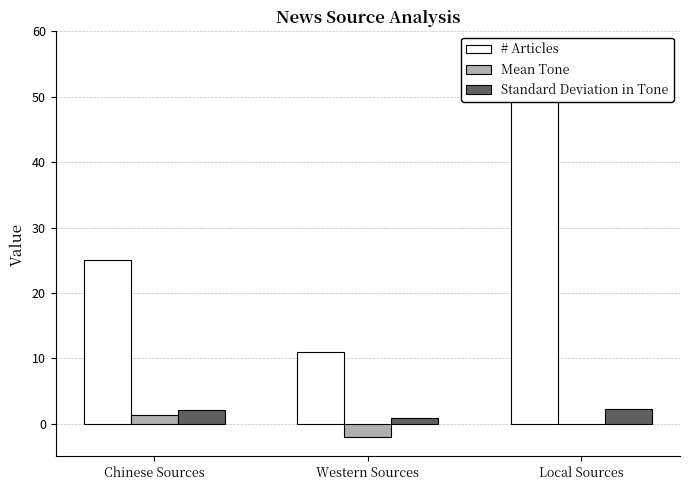

How many categories are shown in the chart?

3